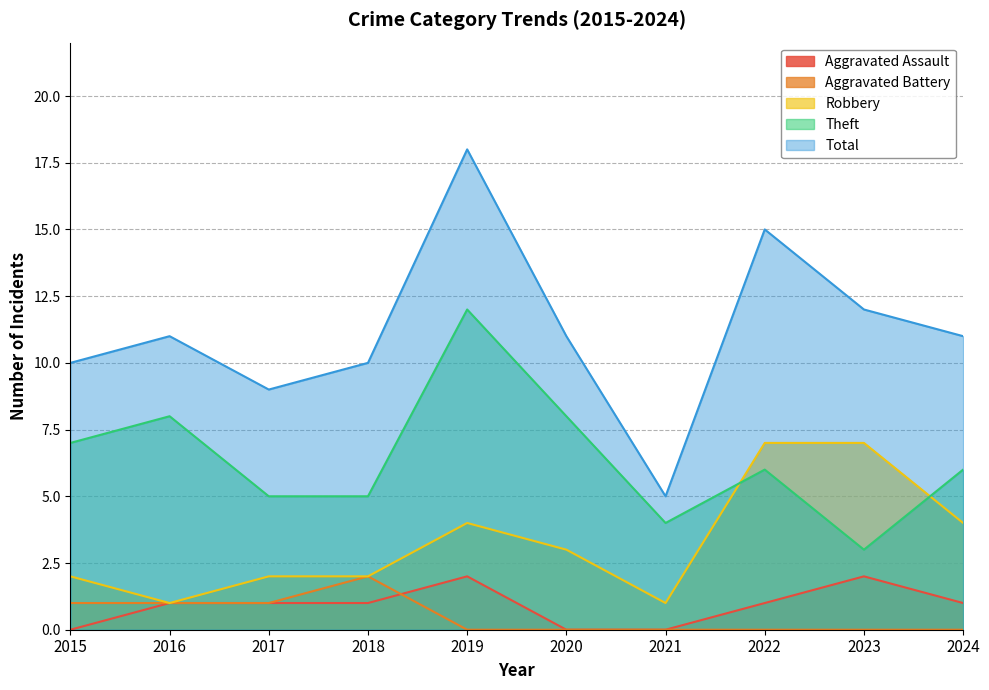

Is it true that Aggravated Assault equals 4 at 2023?

False